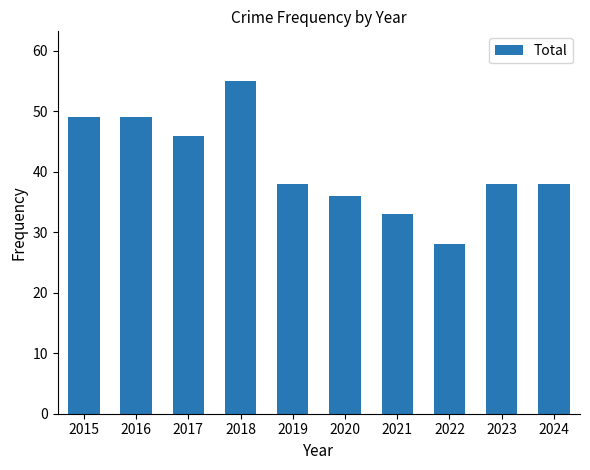

What is the ratio of the value at 2015 to the value at 2019?

1.3